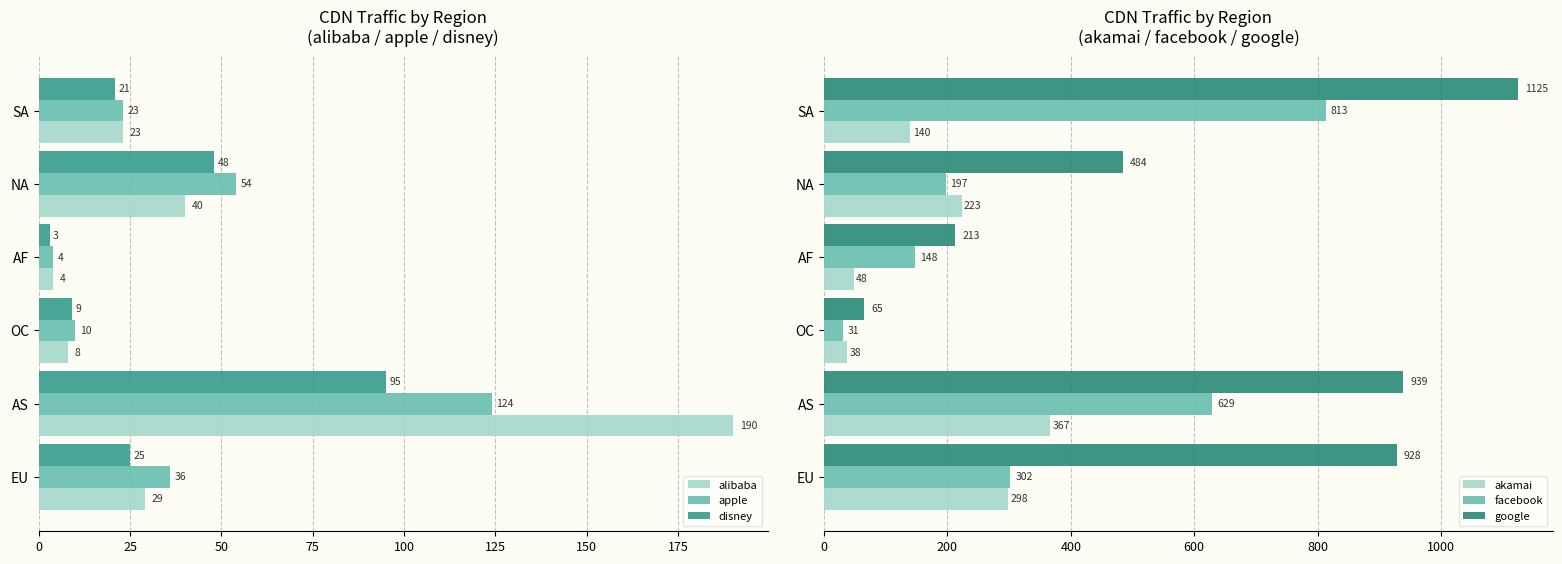

What is the lowest value of the alibaba series?

4